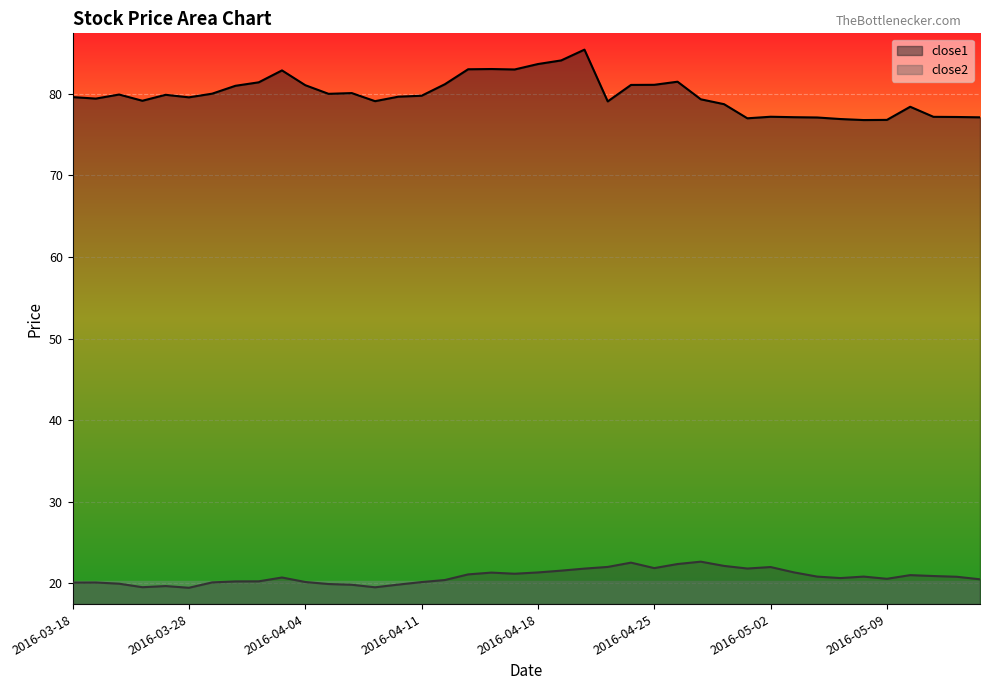

How many lines are shown in the chart?

2